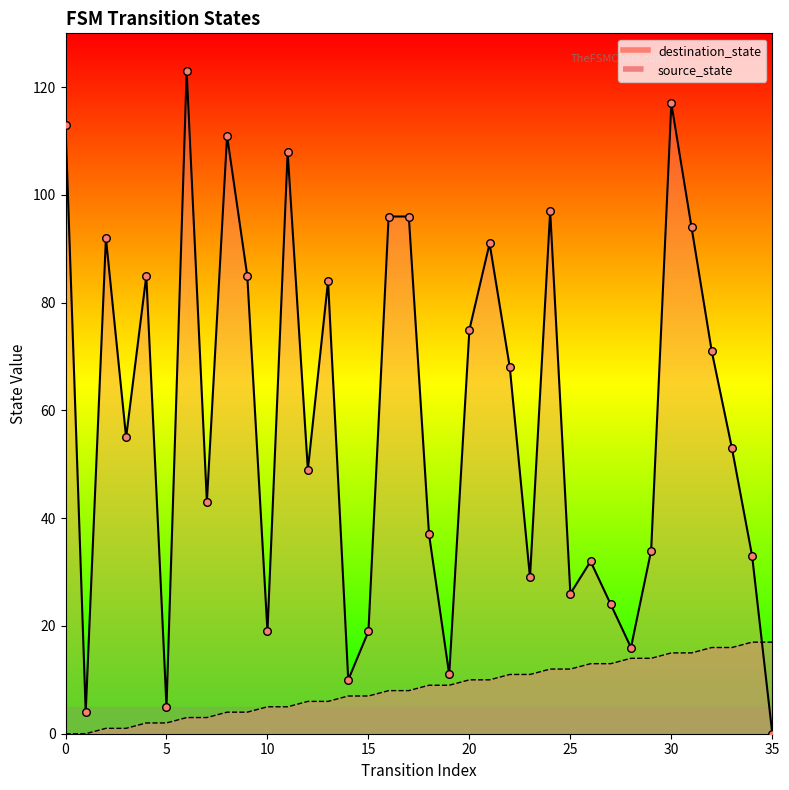

Which series has the largest total across all categories?

destination_state